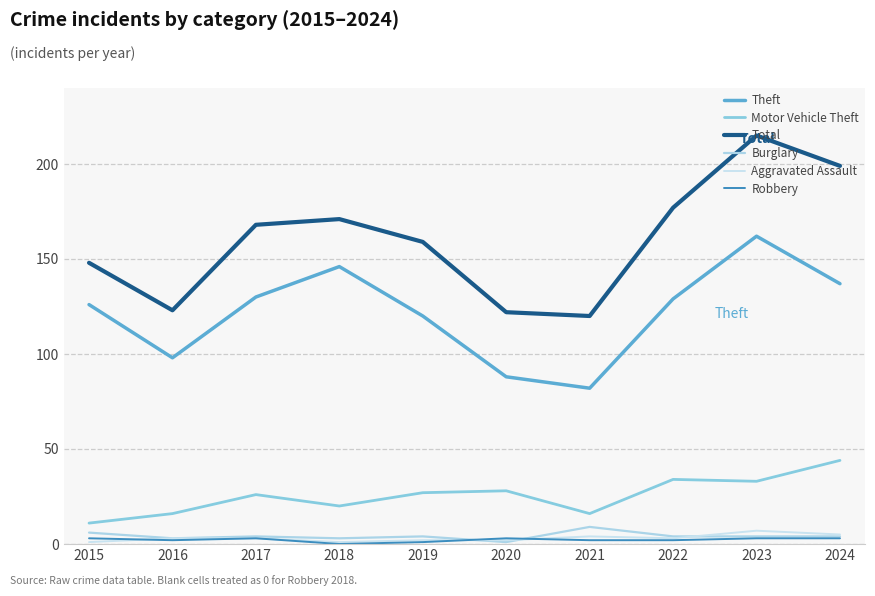

What is the value of the Robbery point at the 8th from the left?

2